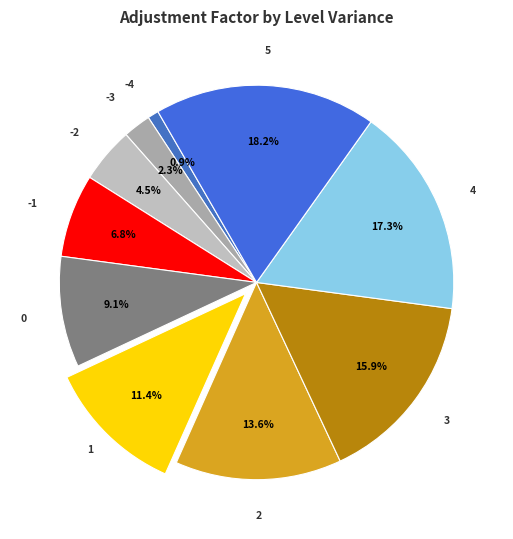

To the nearest percent, what is the average slice percentage?

10%